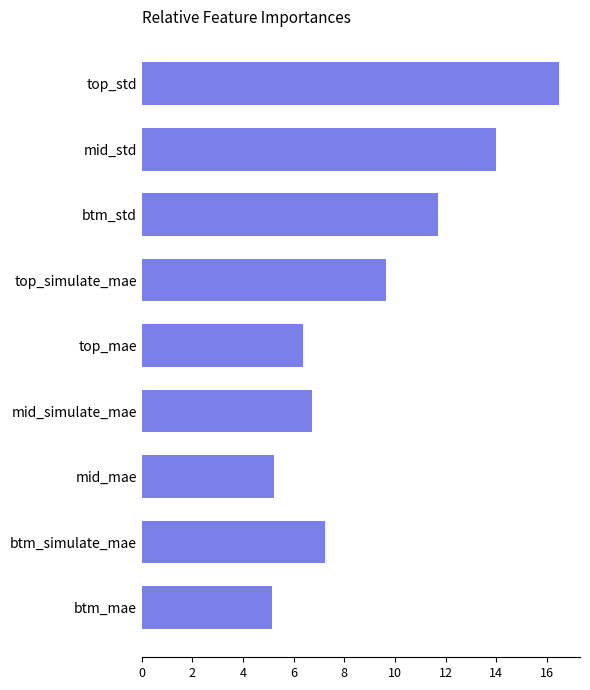

Reading bottom to top, extract all data points from this chart.

btm_mae=5.1	btm_simulate_mae=7.2	mid_mae=5.2	mid_simulate_mae=6.7	top_mae=6.4	top_simulate_mae=9.6	btm_std=11.7	mid_std=14.0	top_std=16.5